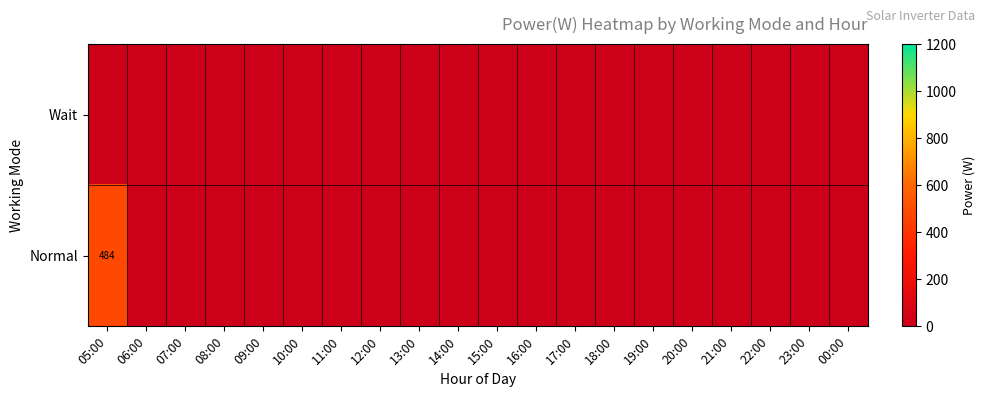

Where is Wait nearest to the value 0?

05:00